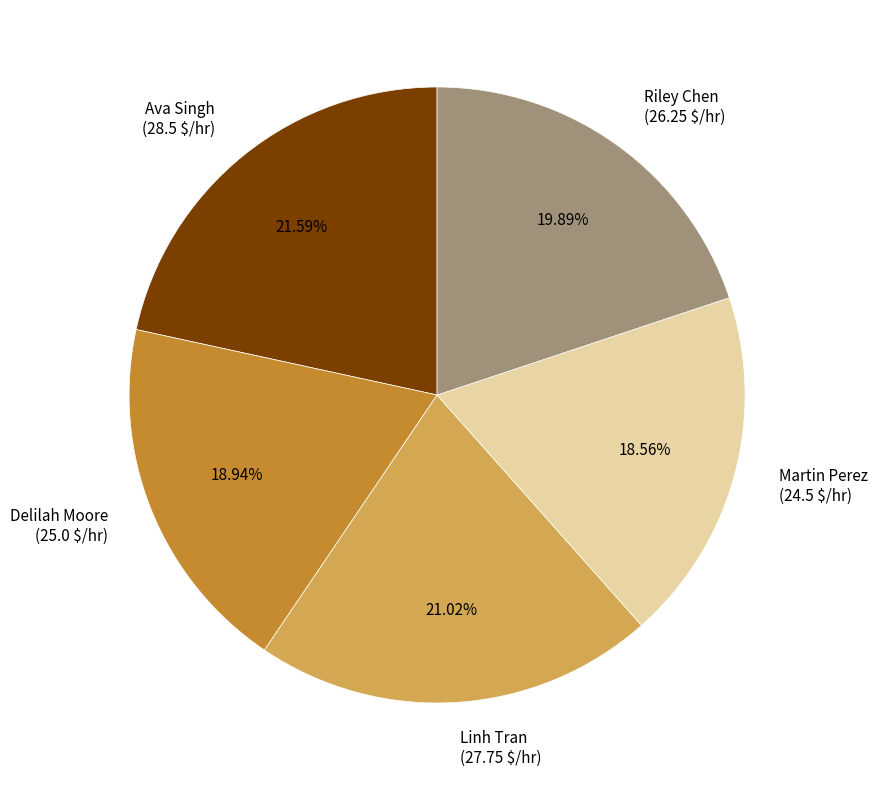

Is it true that Ava Singh is 33% of the pie?

False